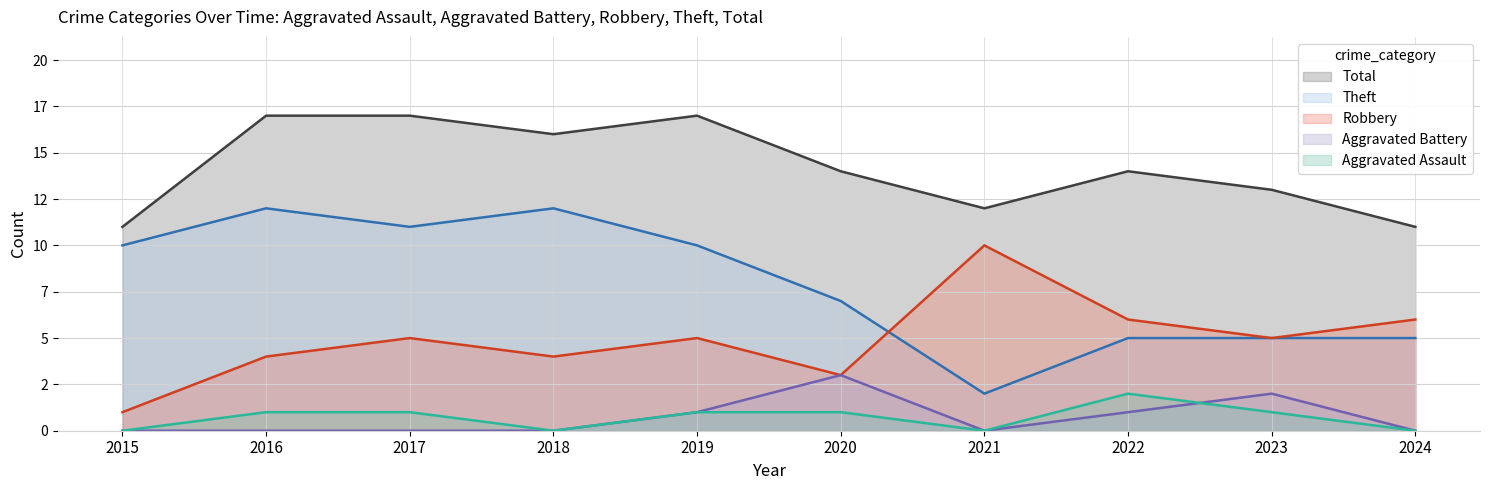

What is the sum of the Aggravated Battery values at 2022 and 2015?

1